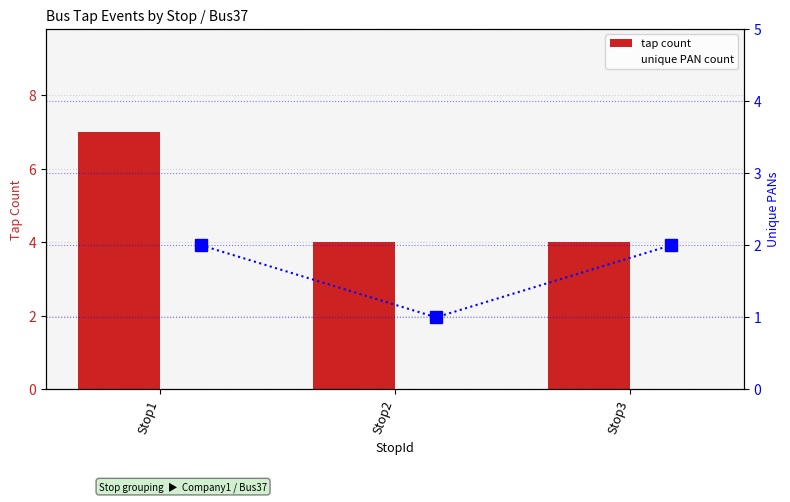

What is the total value across all series at Stop2?

5